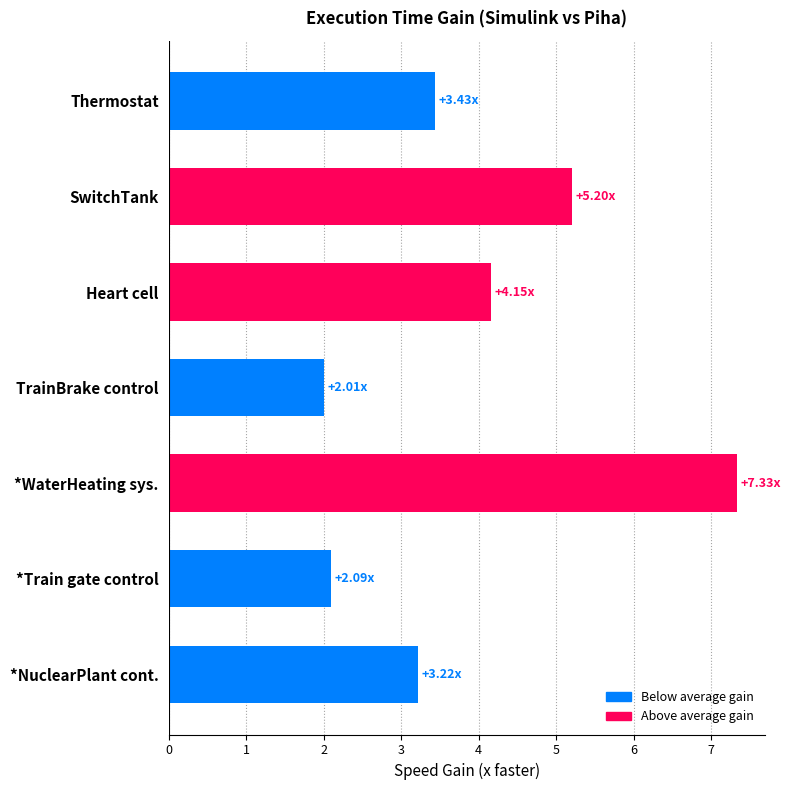

What is the label of the 1st bar from the top?

Thermostat